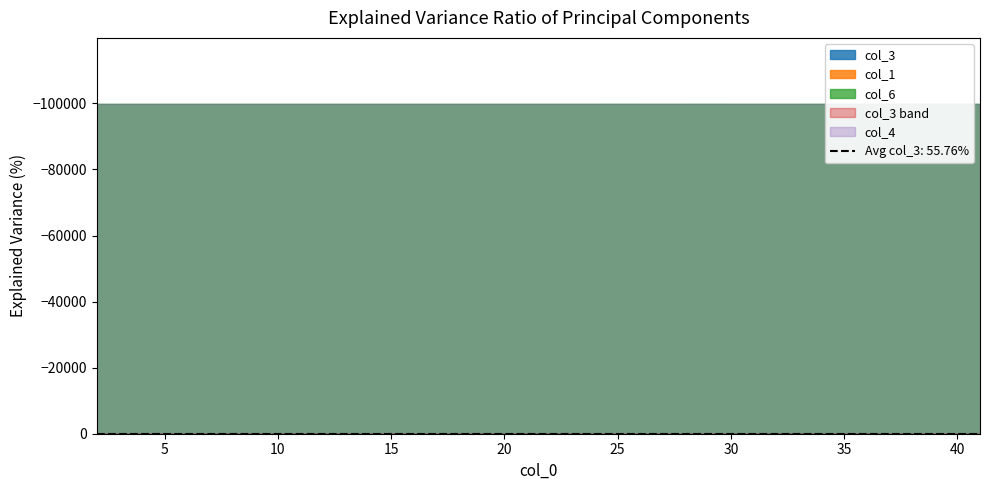

True or false: col_4 and col_6 cross at least once.

False